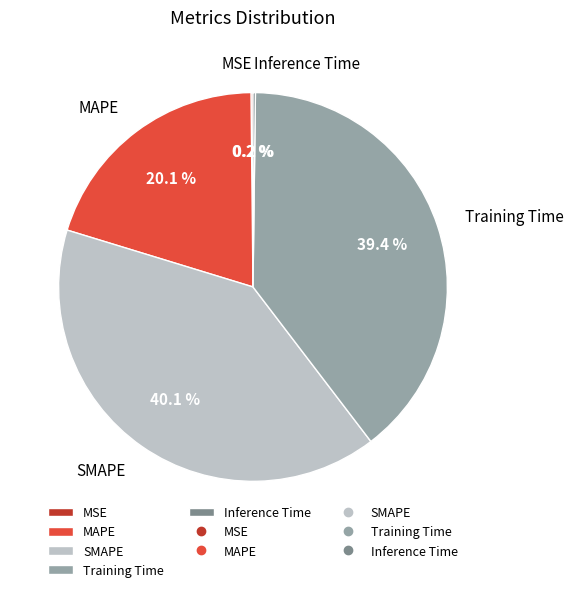

Is the sum of SMAPE and MAPE greater than half?

Yes